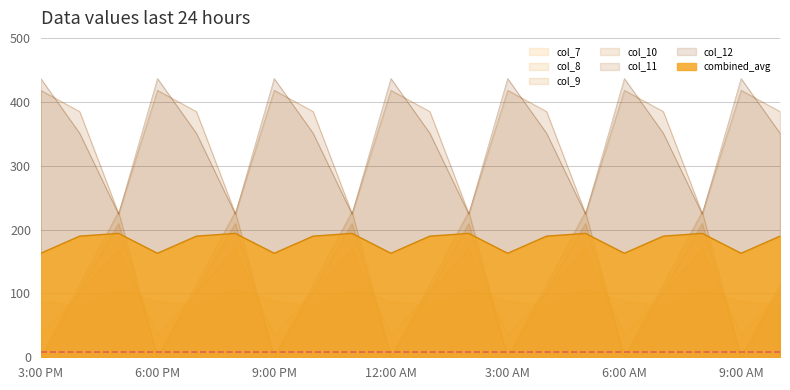

At which category is the sum across all series the highest?

2